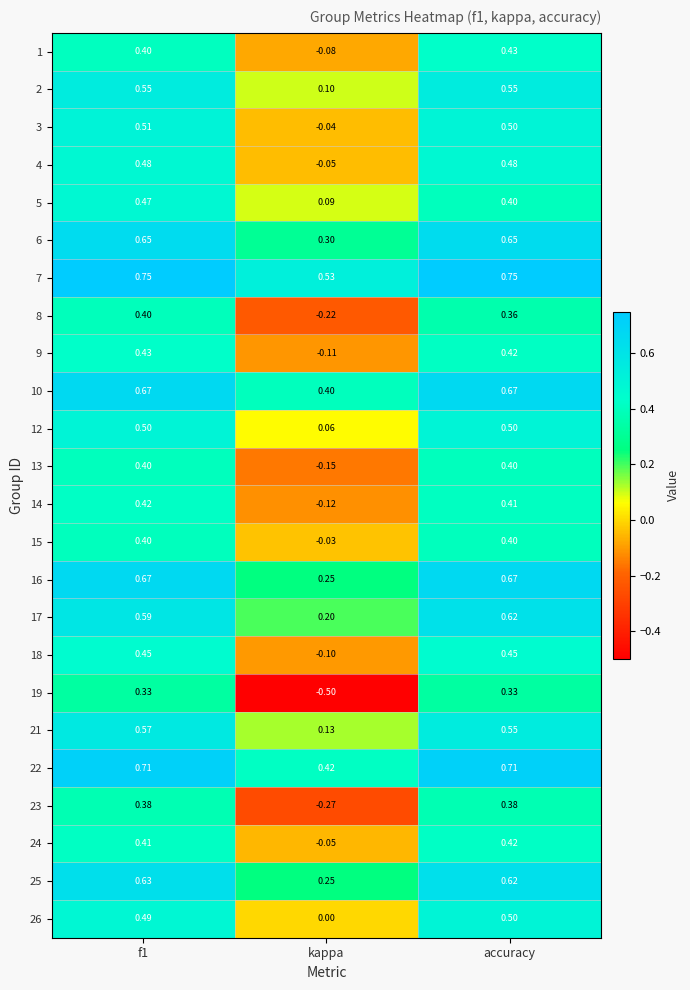

Is the value of 15 at f1 greater than the value of 21 at kappa?

Yes